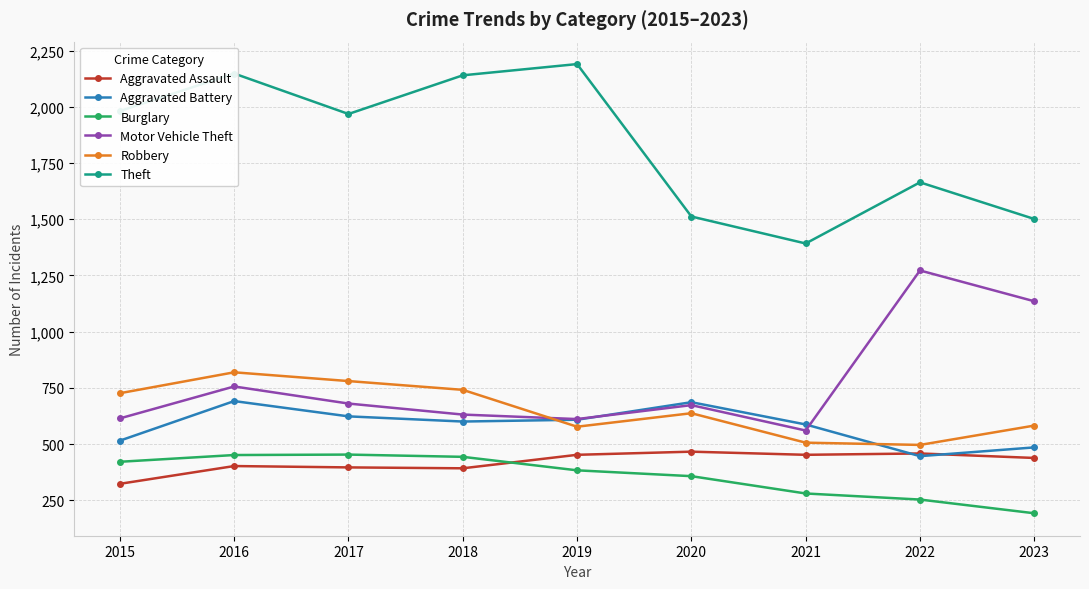

Where does the Aggravated Assault series first go above 438?

2019